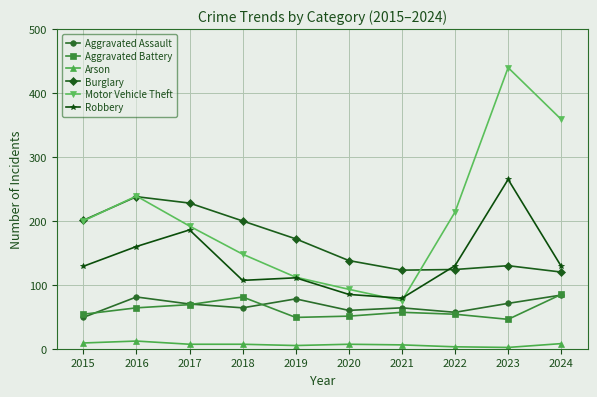

At which label is Motor Vehicle Theft closest to 257?

2016